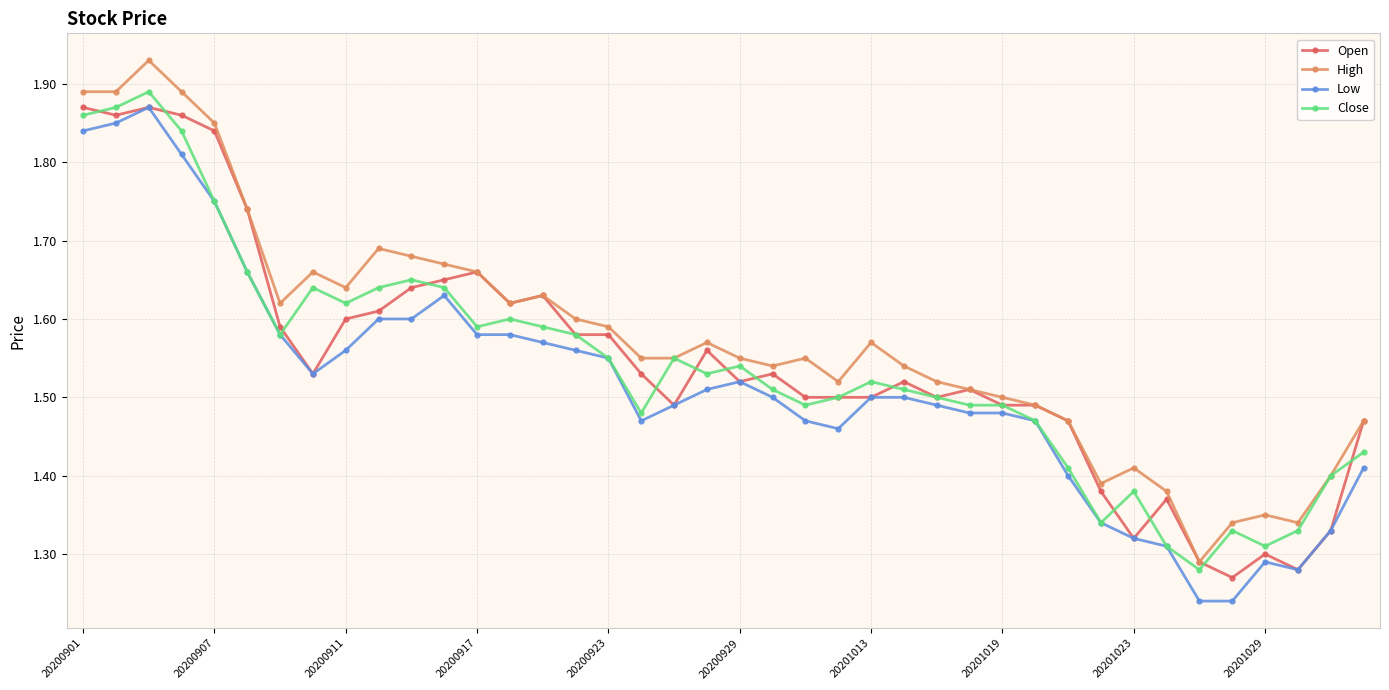

True or false: High and Low cross at least once.

False